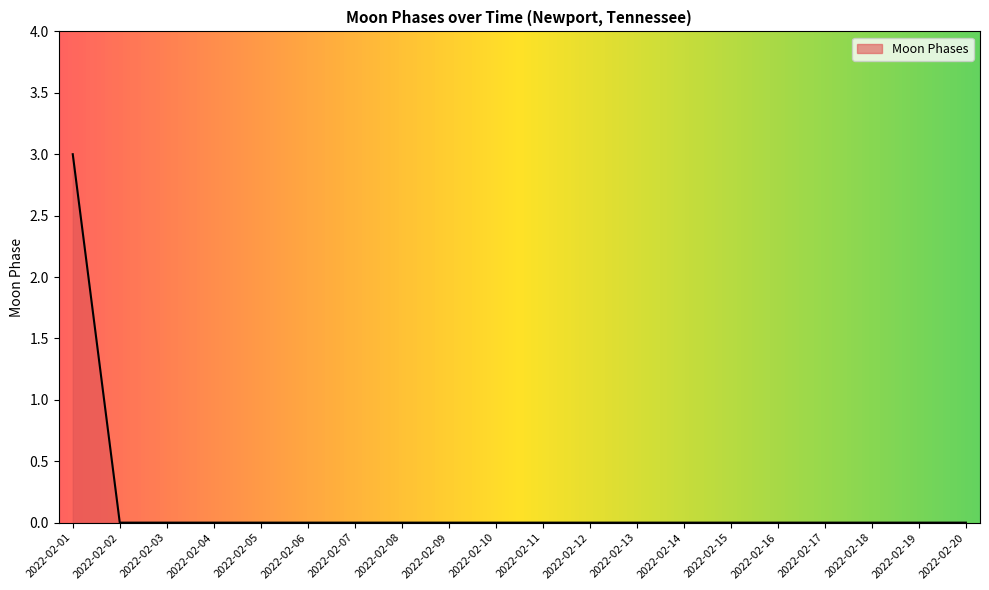

What is the change in value from 2022-02-01 to 2022-02-14?

-3